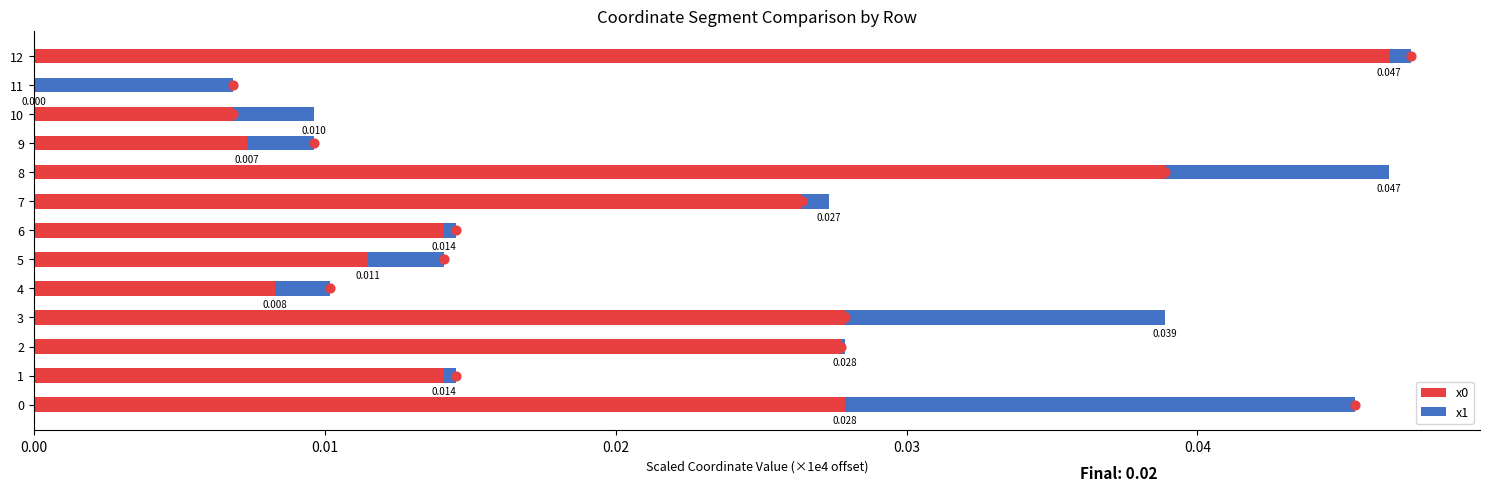

What are all the series names shown in the legend?

x0, x1